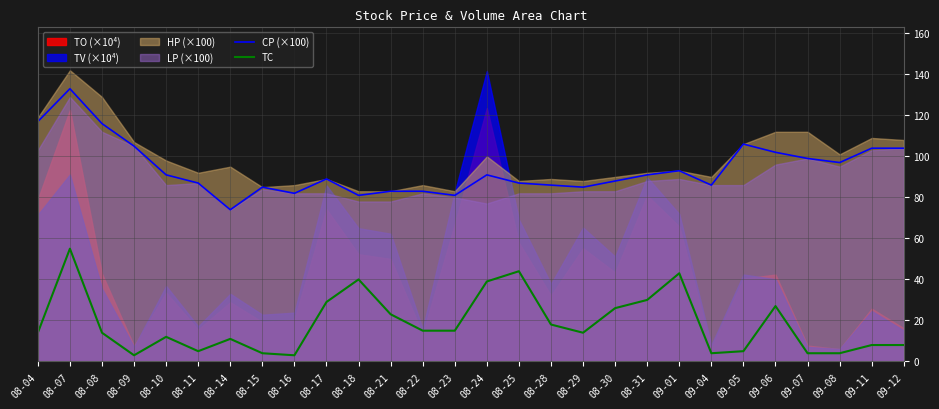

True or false: TC and CP (×100) intersect in this chart.

False